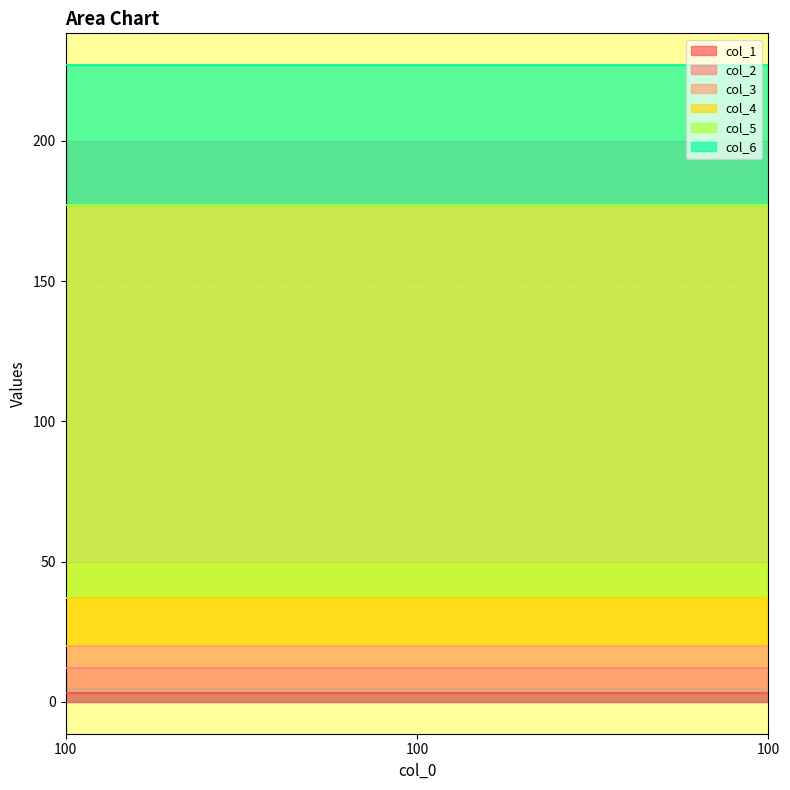

Which category has the highest value across all series?

100